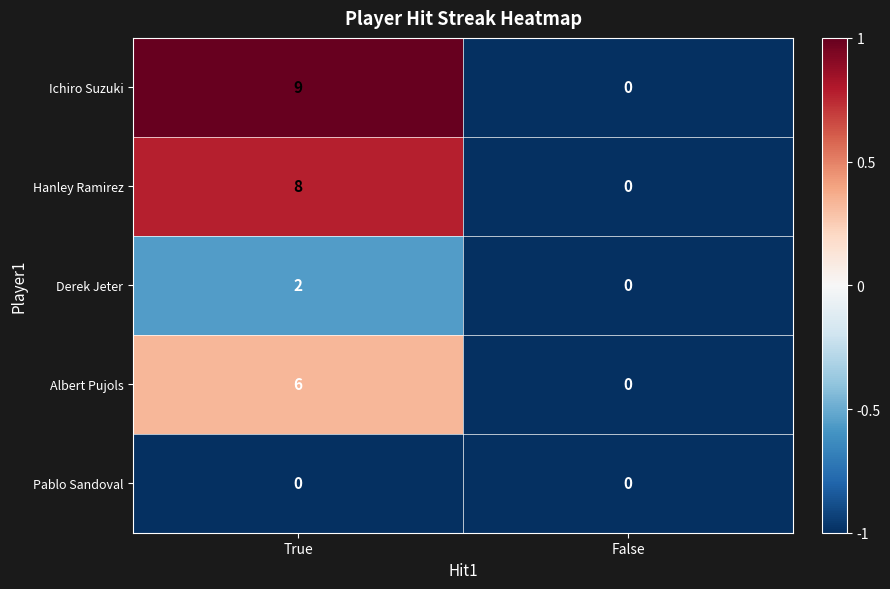

Which series has the largest total across all categories?

Ichiro Suzuki